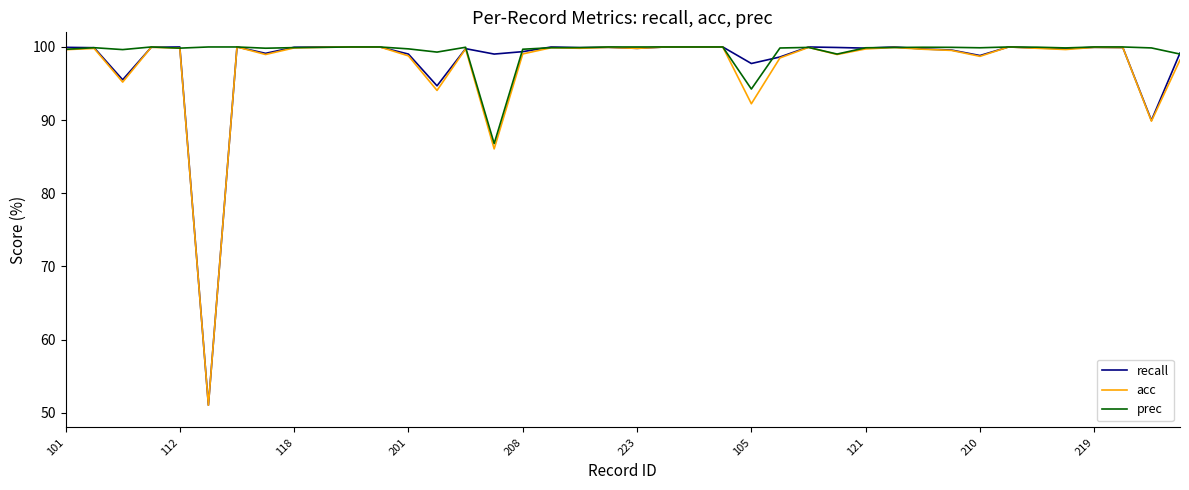

What is the minimum value shown in the chart?

51.0